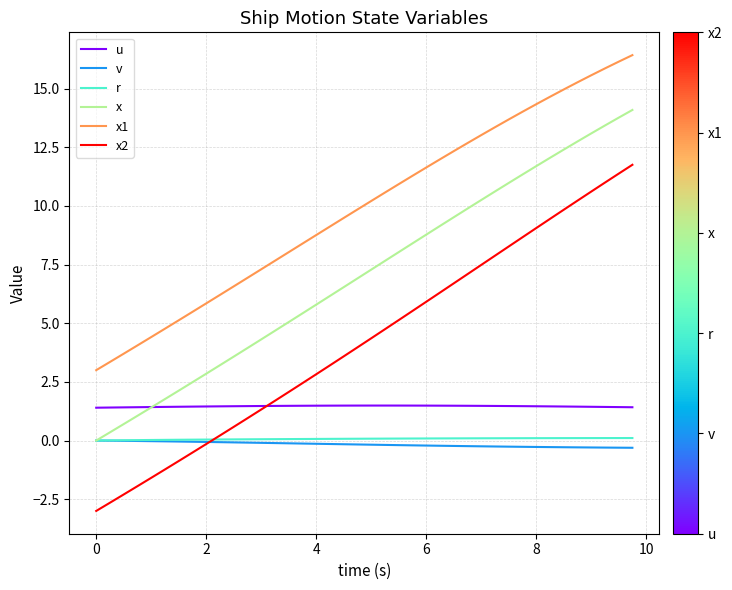

True or false: v and x1 intersect in this chart.

False